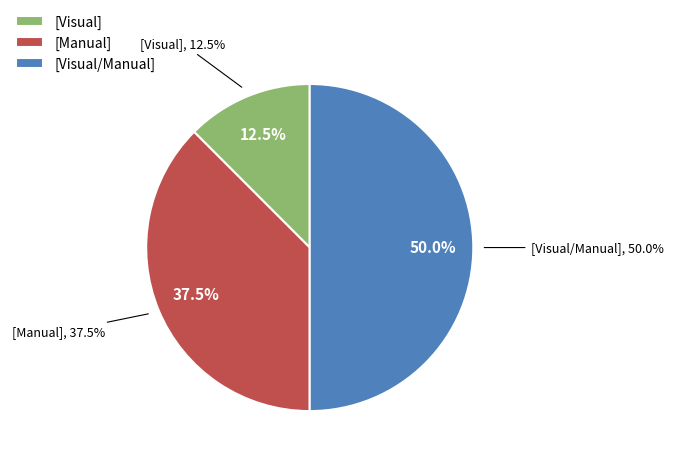

Is Manual the majority of the pie?

No